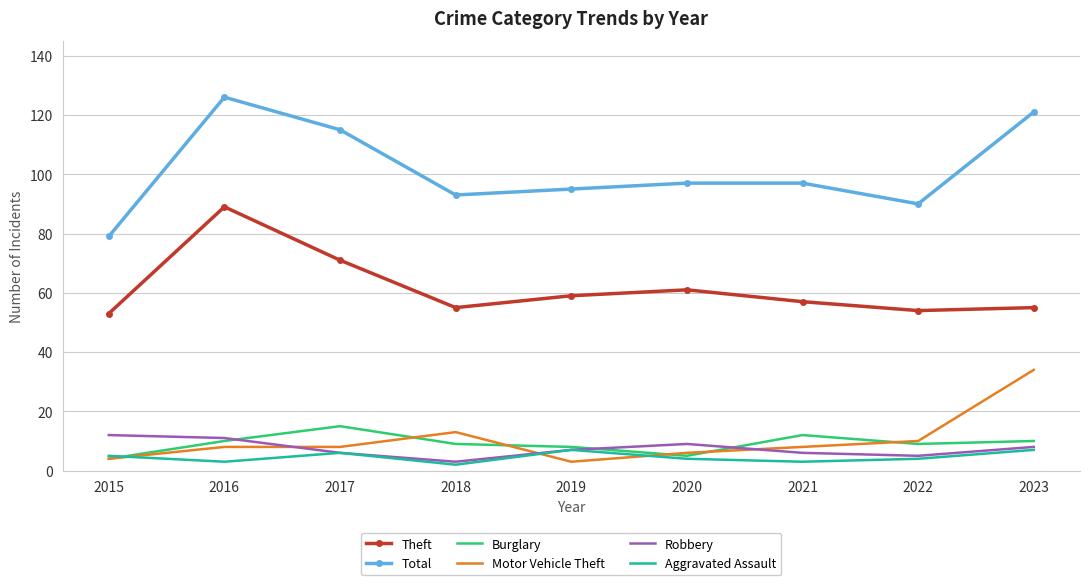

Is it true that Total equals 97 at 2020?

True